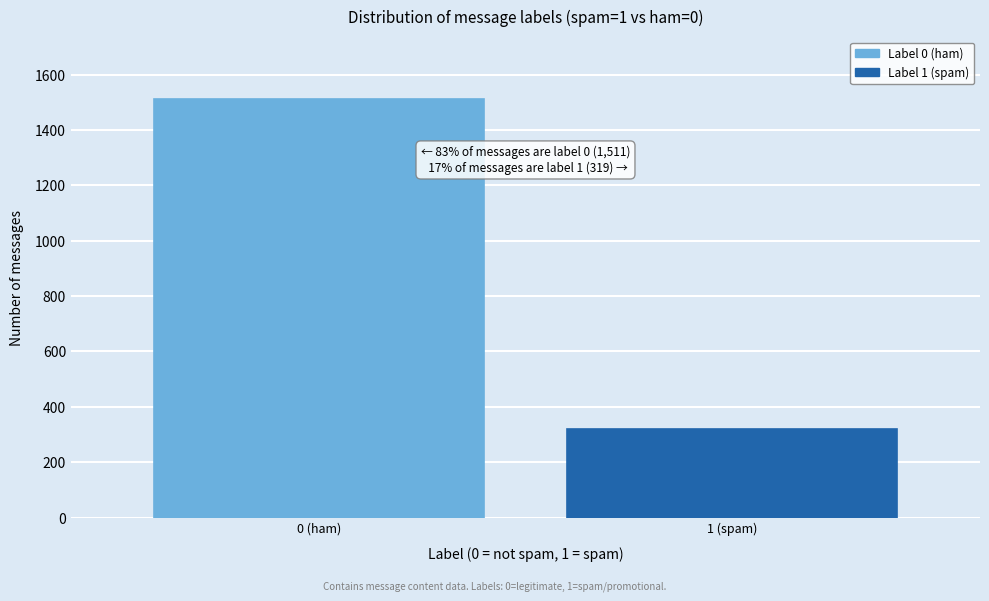

Reading right to left, extract all data points from this chart.

1 (spam)=319	0 (ham)=1511